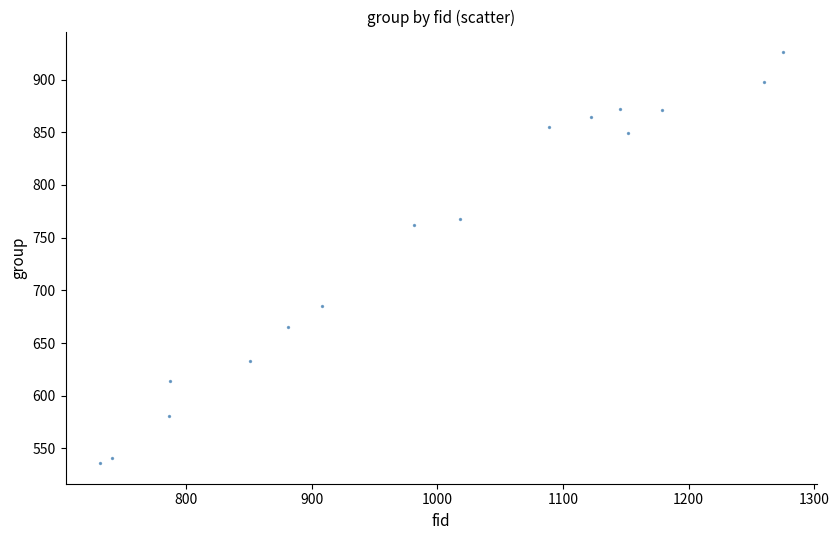

What is the range of Y values (max minus min)?

390